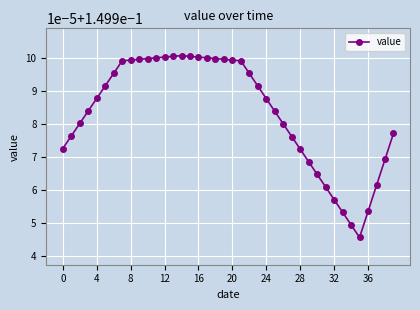

Does the chart have visible grid lines?

Yes